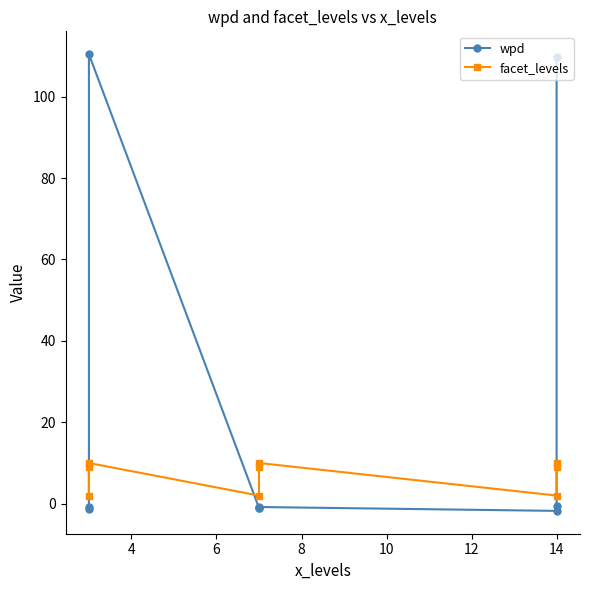

What is the average value of the wpd series?

23.6